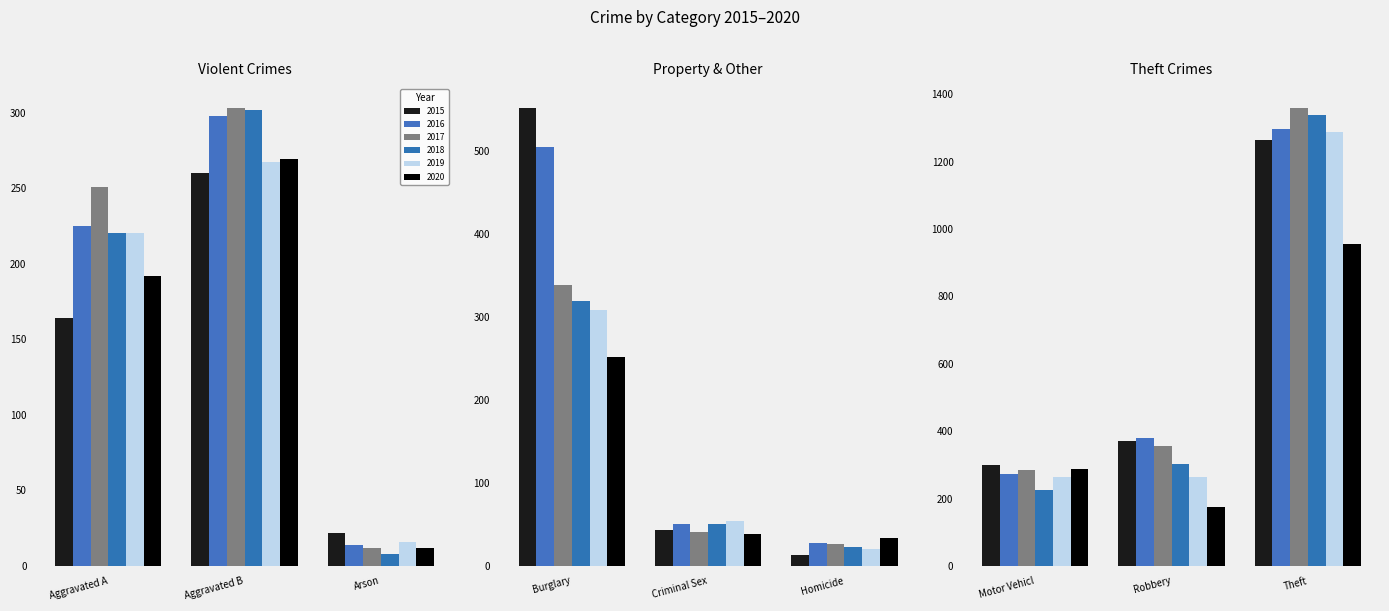

At which category is the sum across all series the highest?

Theft